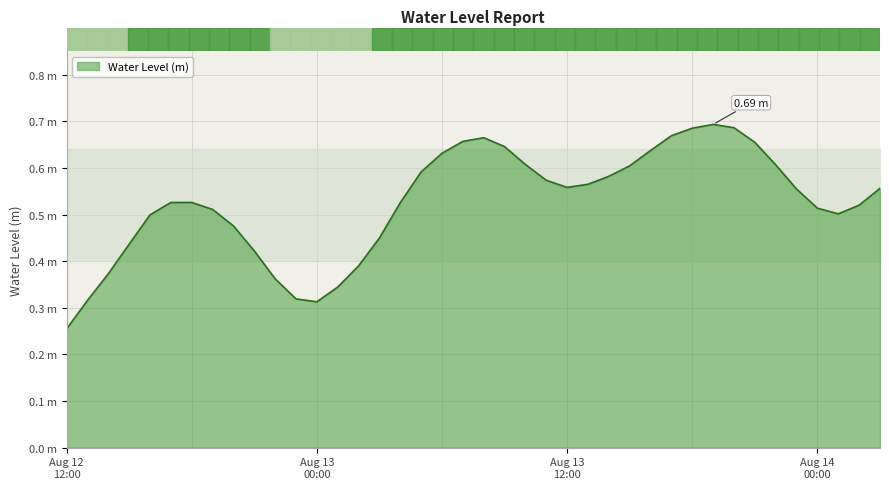

What is the greatest value displayed?

0.7